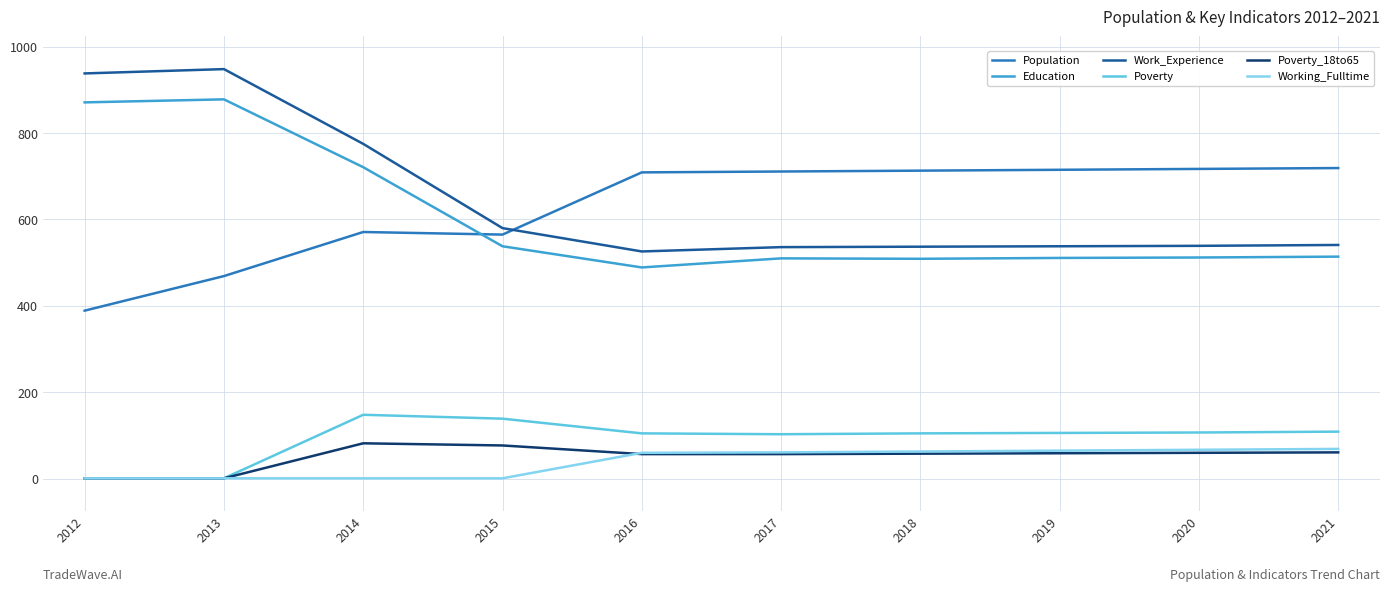

Which series has the widest spread of values?

Work_Experience